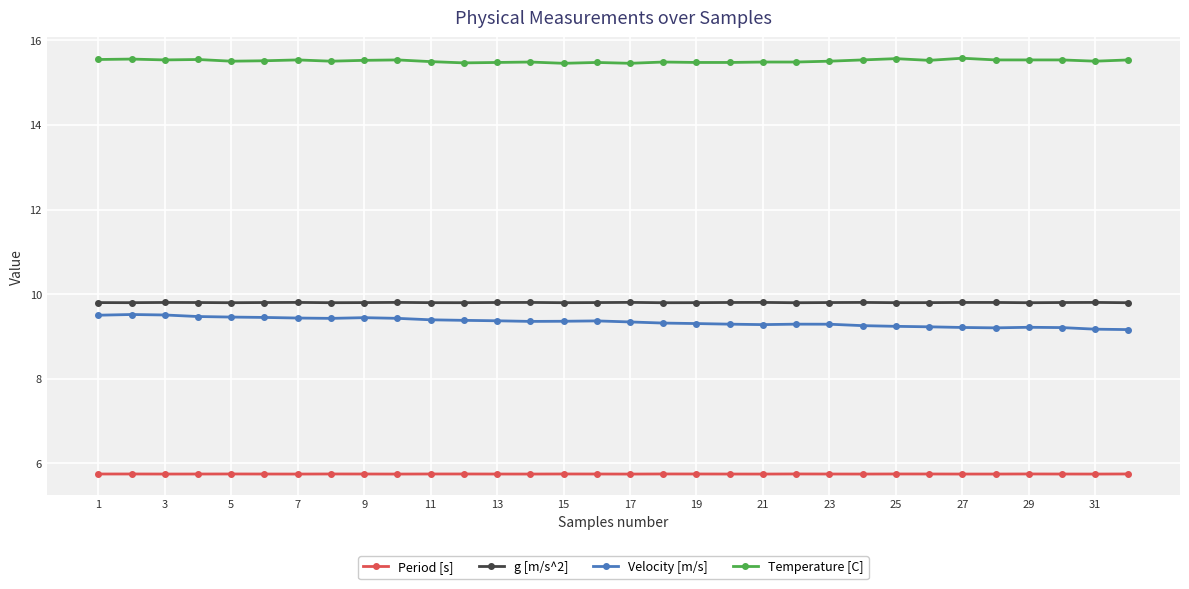

What is the value of the Period [s] point at the 22nd from the left?

5.7